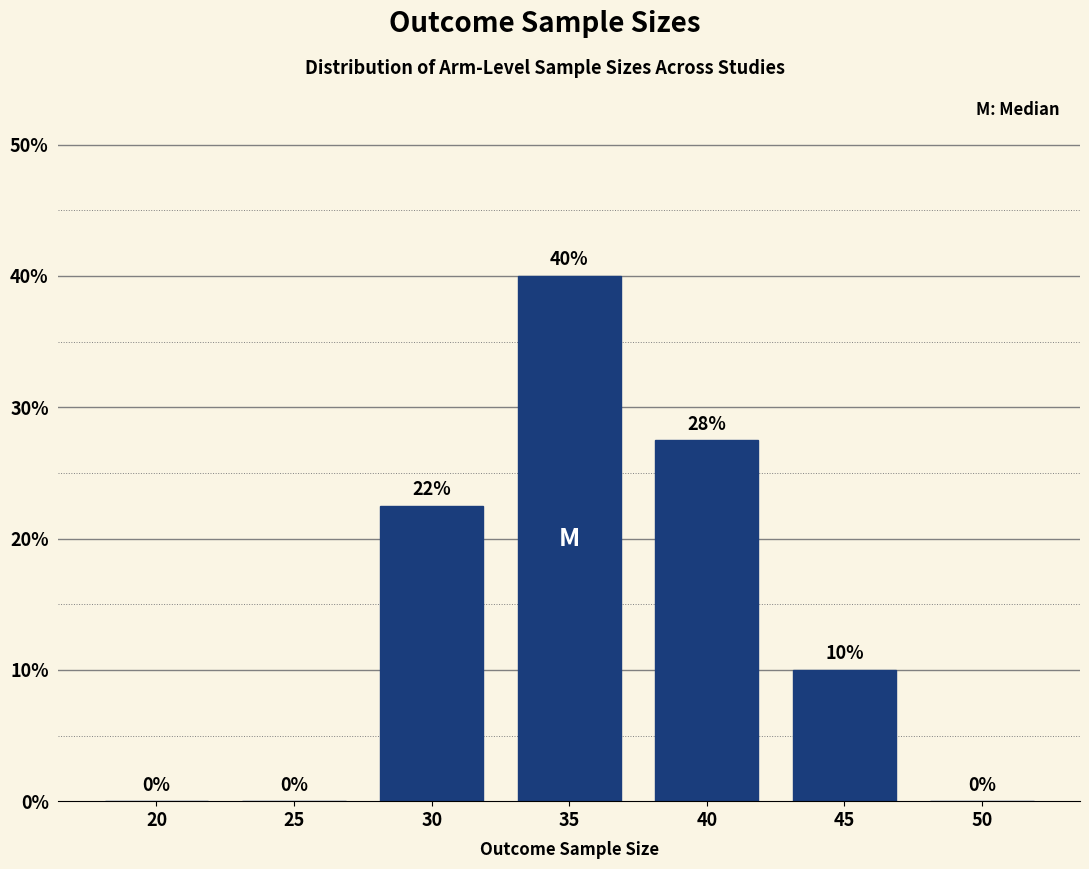

Between 45 and 30, which is larger?

30